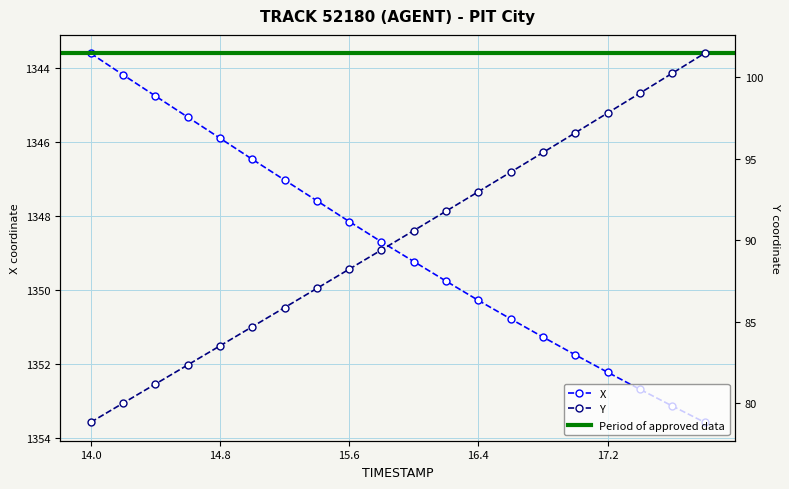

Does the chart display data point markers on the line(s)?

Yes